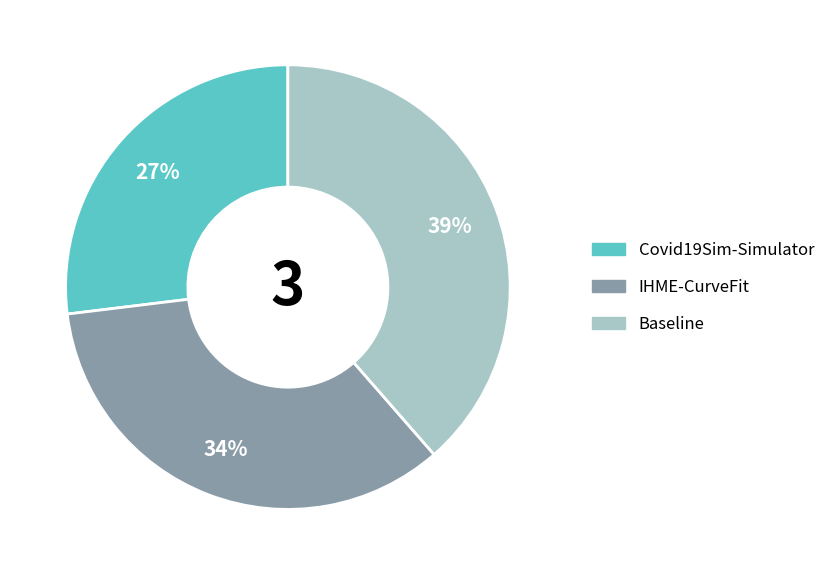

What is the ratio of the value at Covid19Sim-Simulator to the value at Baseline?

0.7